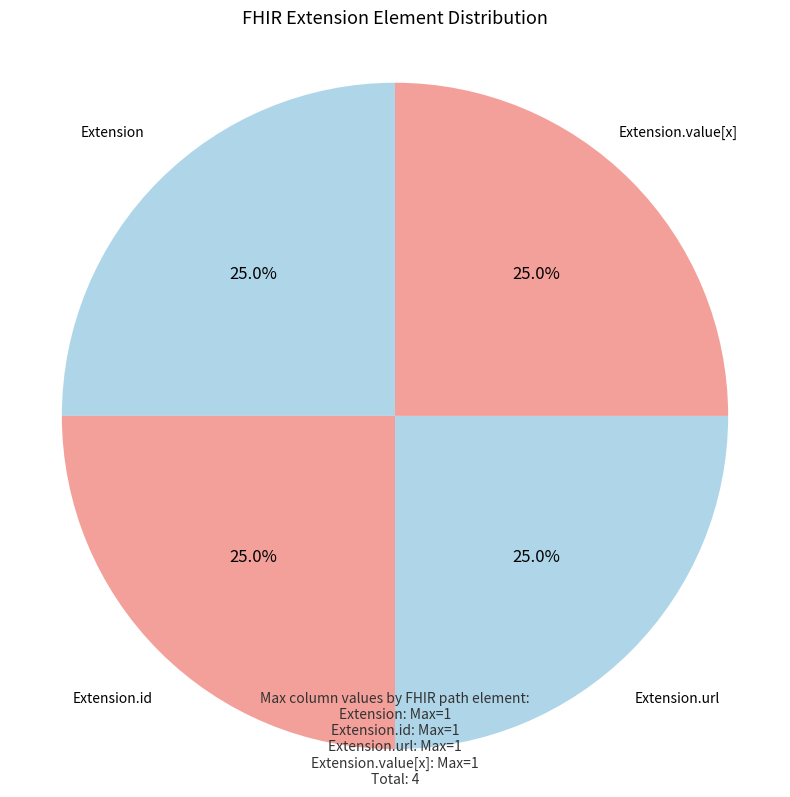

Is there any slice that represents more than half of the pie?

No